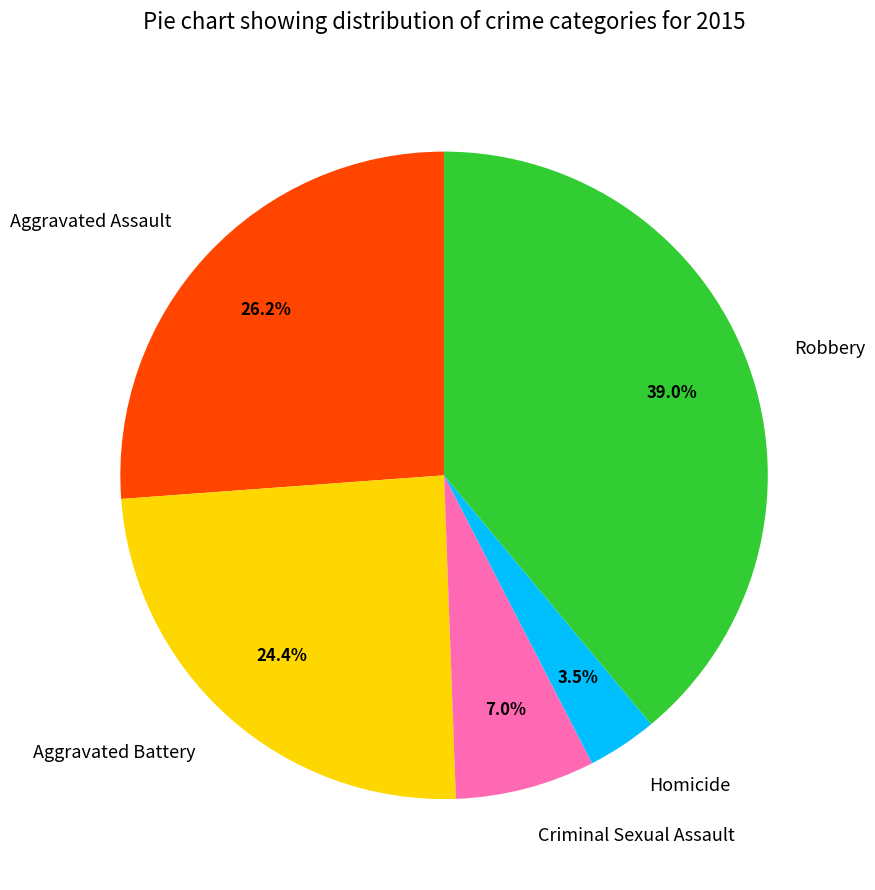

Do Robbery and Aggravated Assault together represent more than half of the pie?

Yes